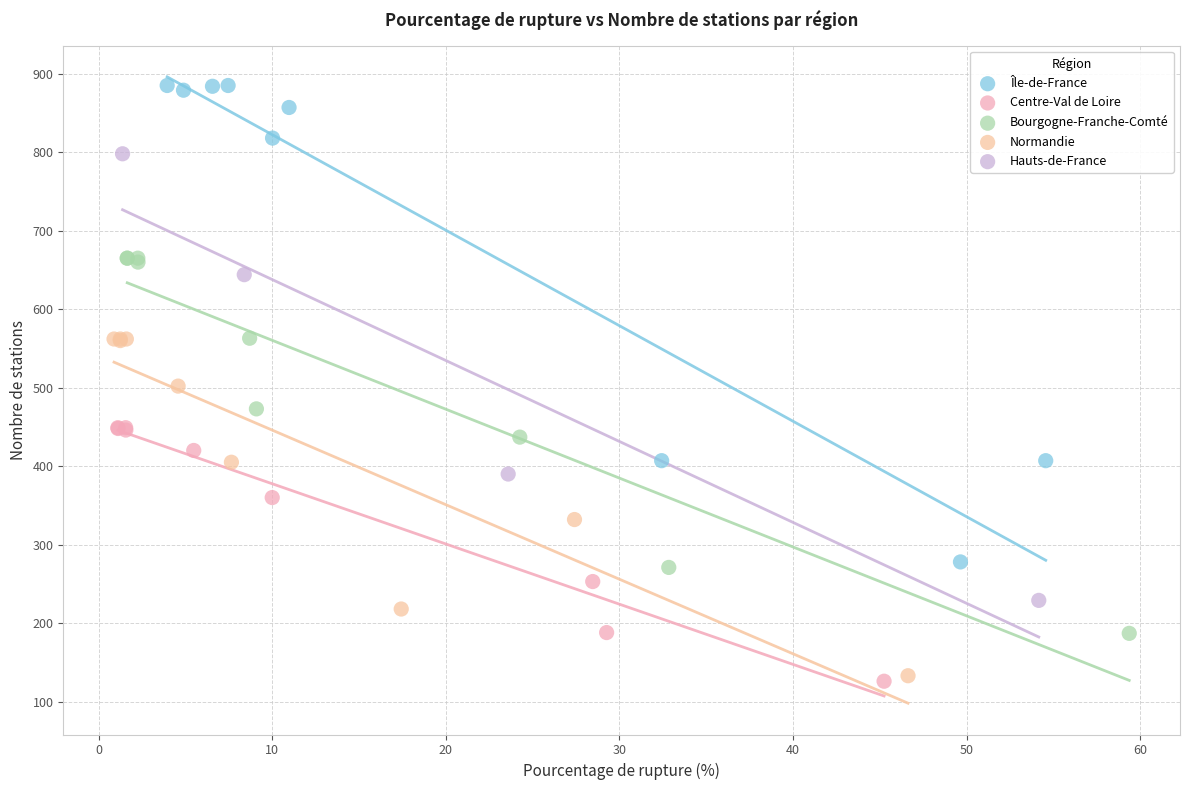

Which series has the largest Y range (max minus min)?

Île-de-France